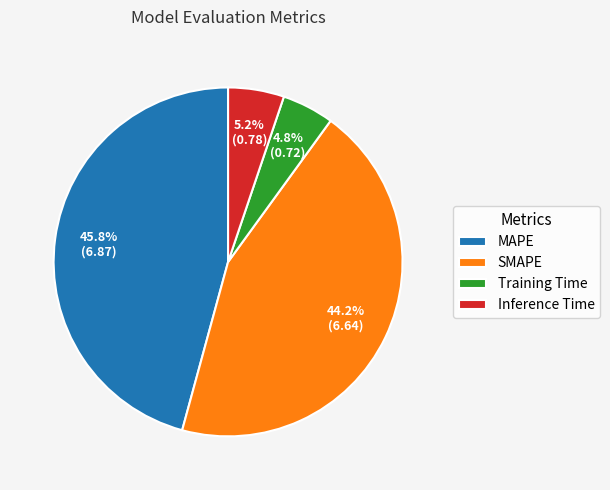

Which category has the biggest portion of the pie?

MAPE